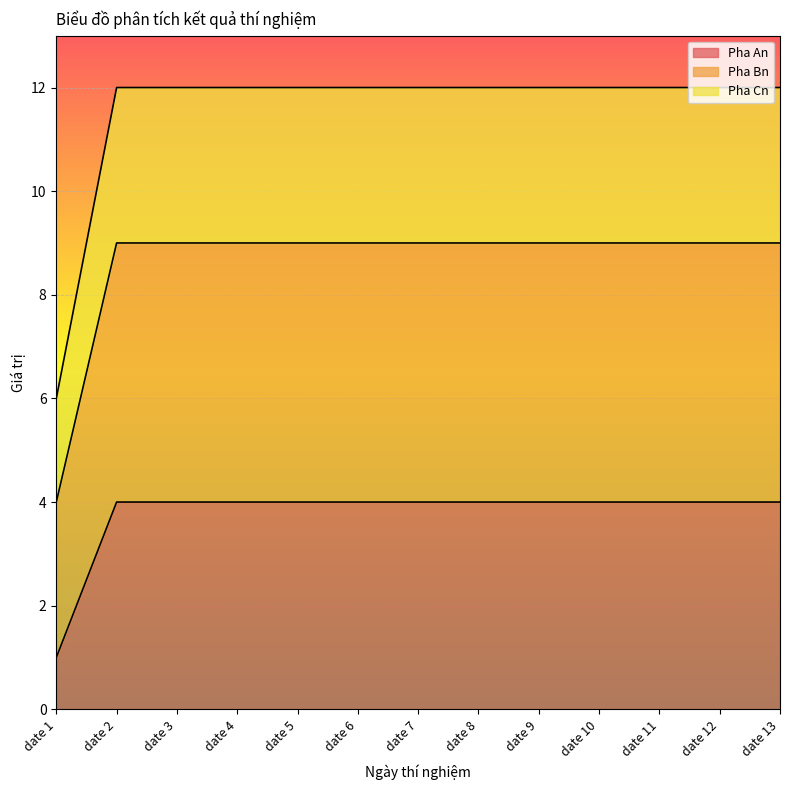

At which category is the sum across all series the highest?

date 2